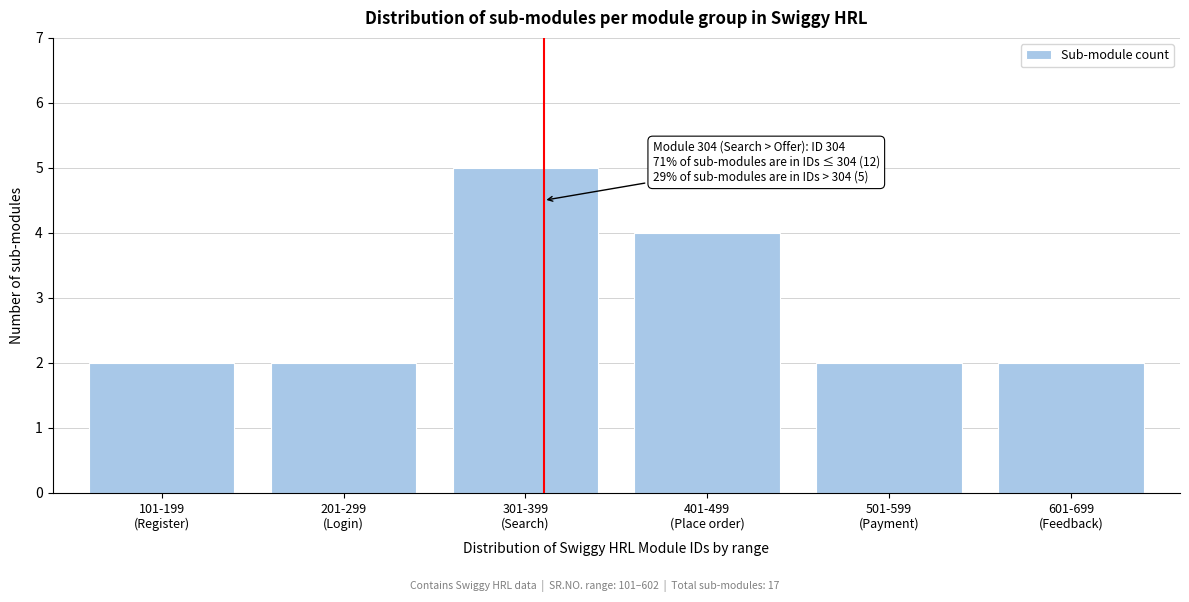

Reading right to left, what are all the values shown in this chart?

2	2	4	5	2	2